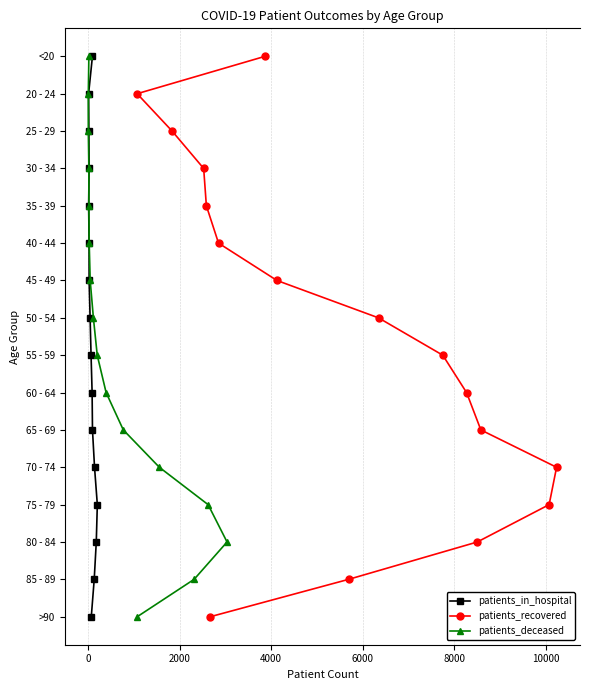

What are all the series names shown in the legend?

patients_in_hospital, patients_recovered, patients_deceased